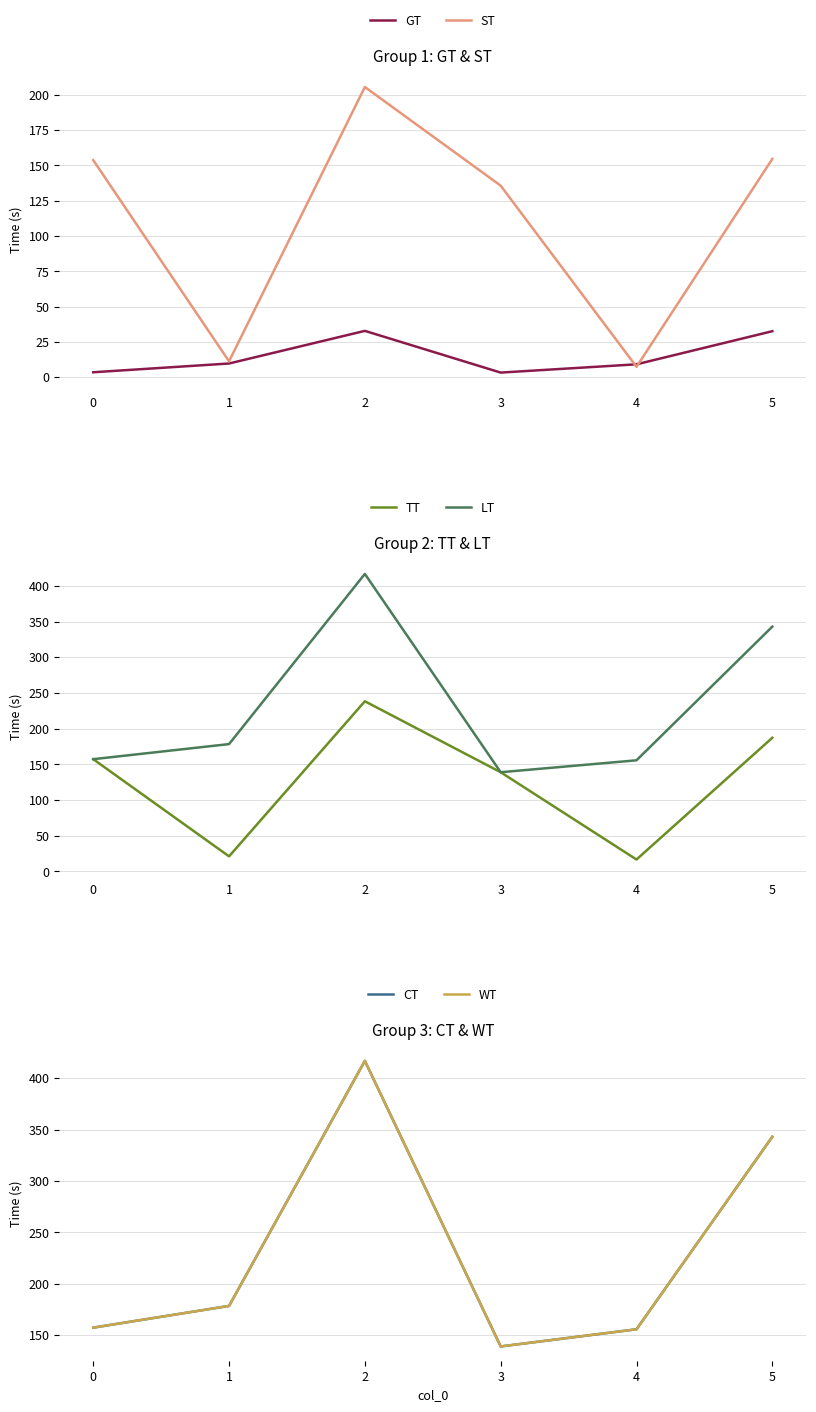

How many data points in ST are above 153?

3